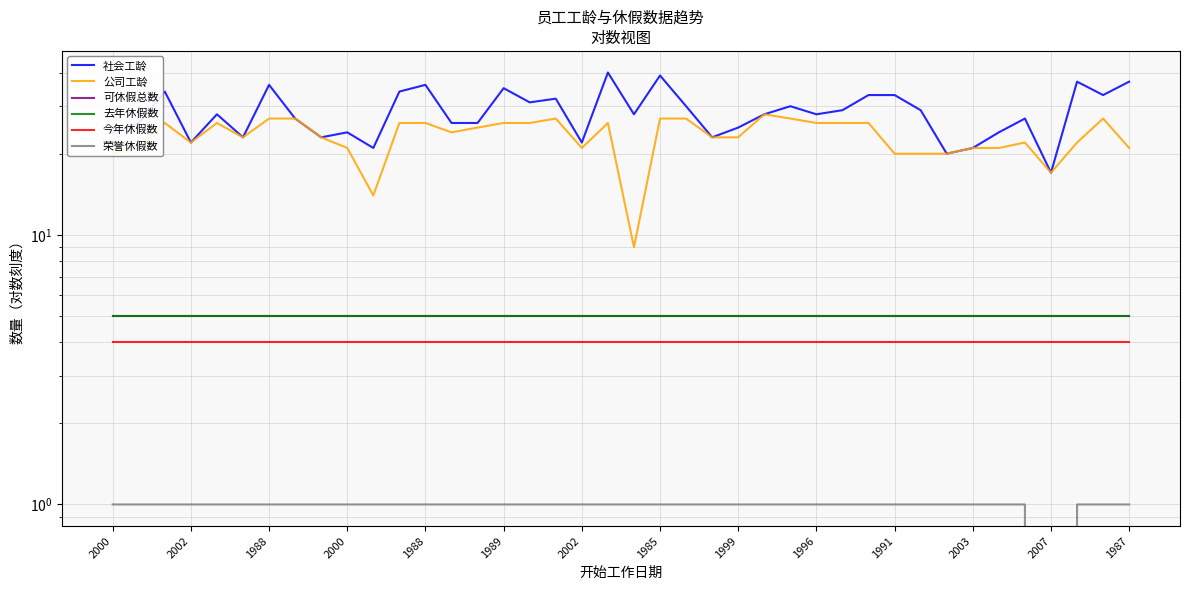

What is the total value across all series at 17?

74